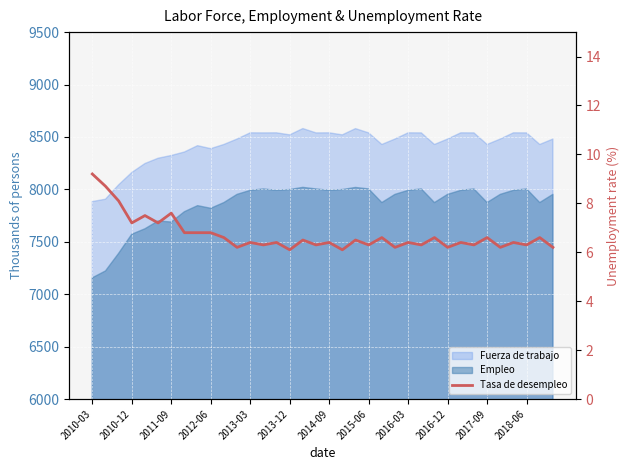

How many lines are shown in the chart?

1